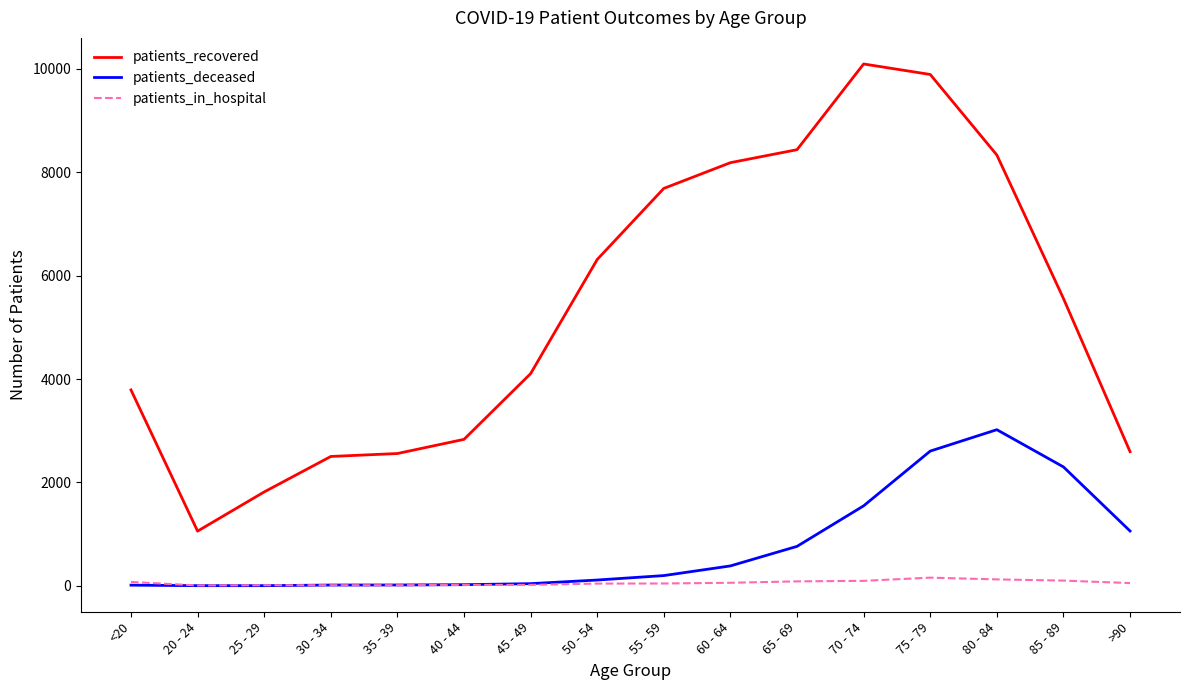

What are all the series names shown in the legend?

patients_recovered, patients_deceased, patients_in_hospital